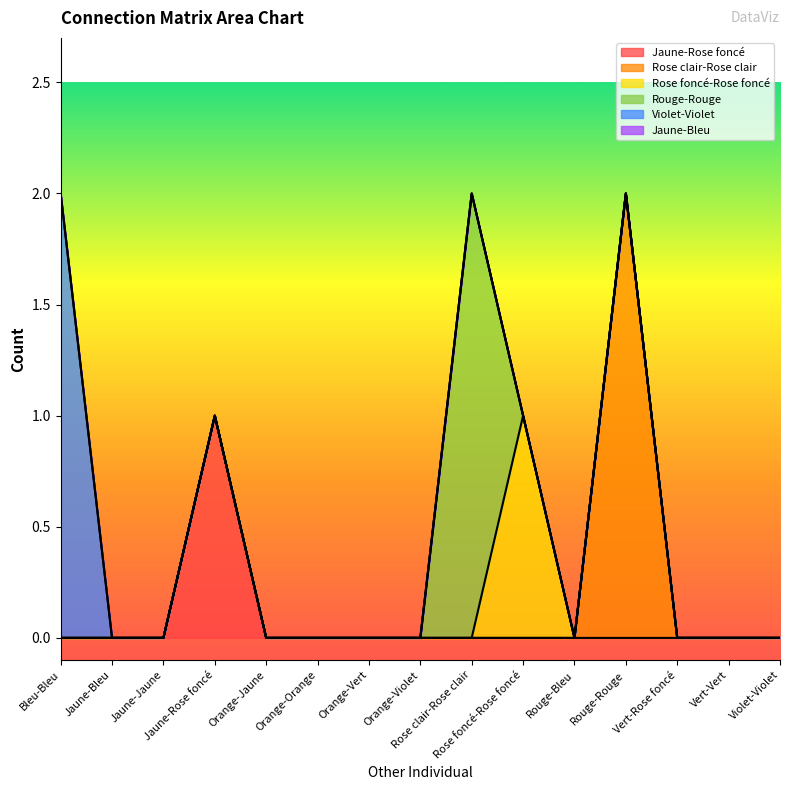

Is it true that Rouge-Rouge equals 1 at Orange-Vert?

False